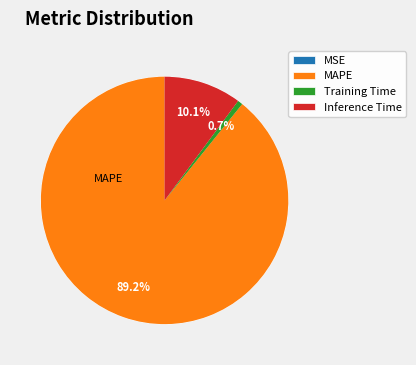

Which category accounts for the majority?

MAPE